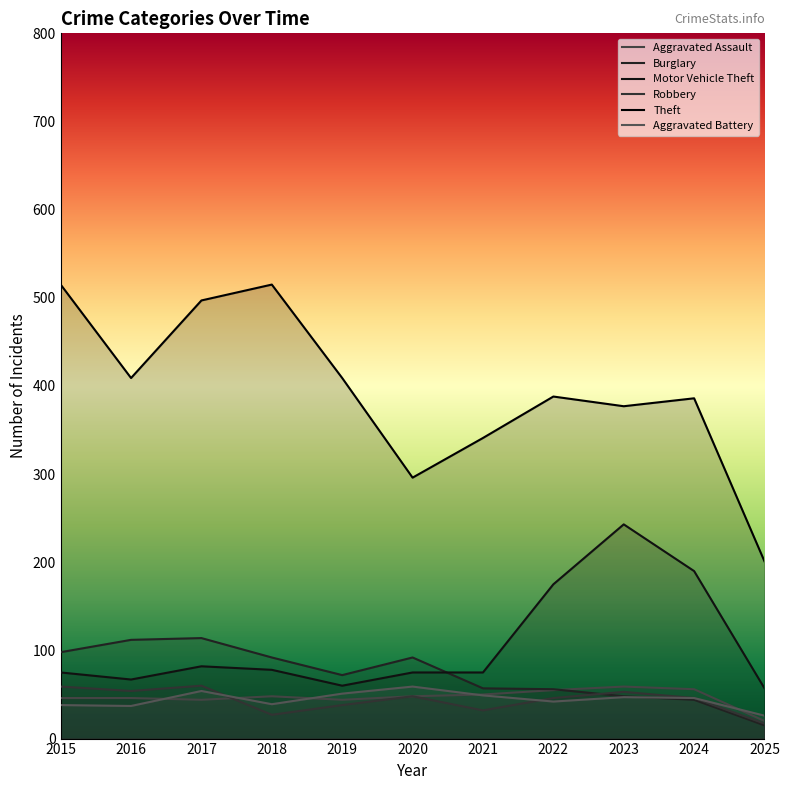

What is the difference between the second highest and second lowest values in the Motor Vehicle Theft series?

130